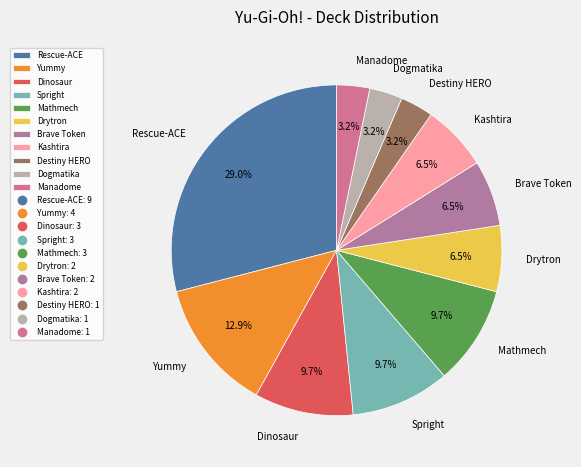

What is the total percentage of Kashtira and Manadome?

9.7%